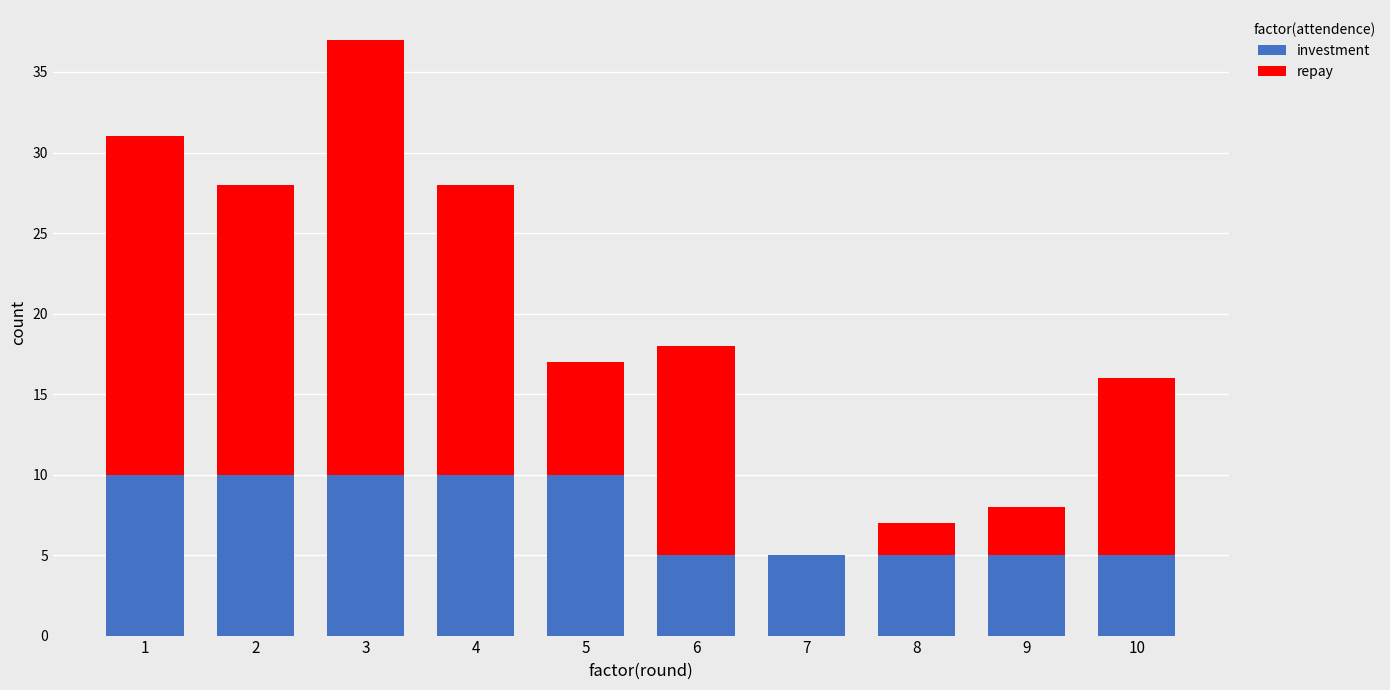

Are the bars horizontal?

No